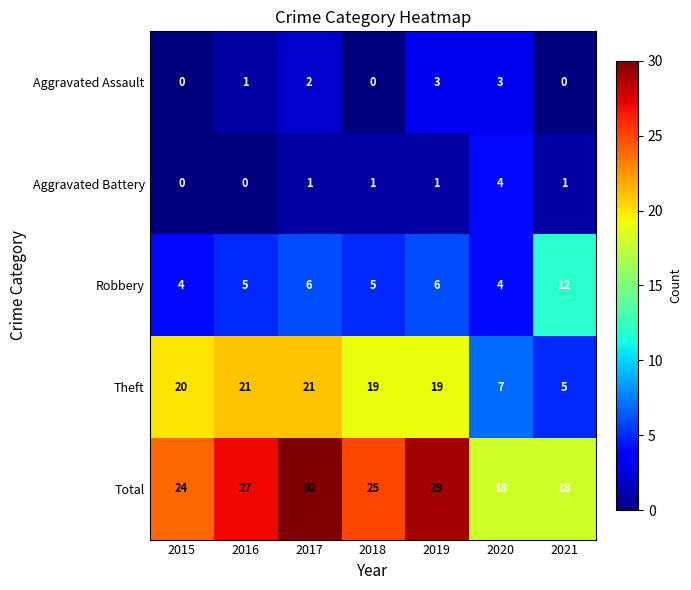

How many series are shown in this chart?

5